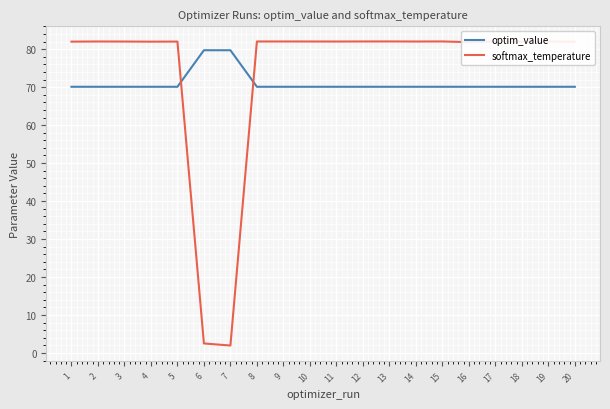

What is the difference between the highest and lowest values at 18?

11.9